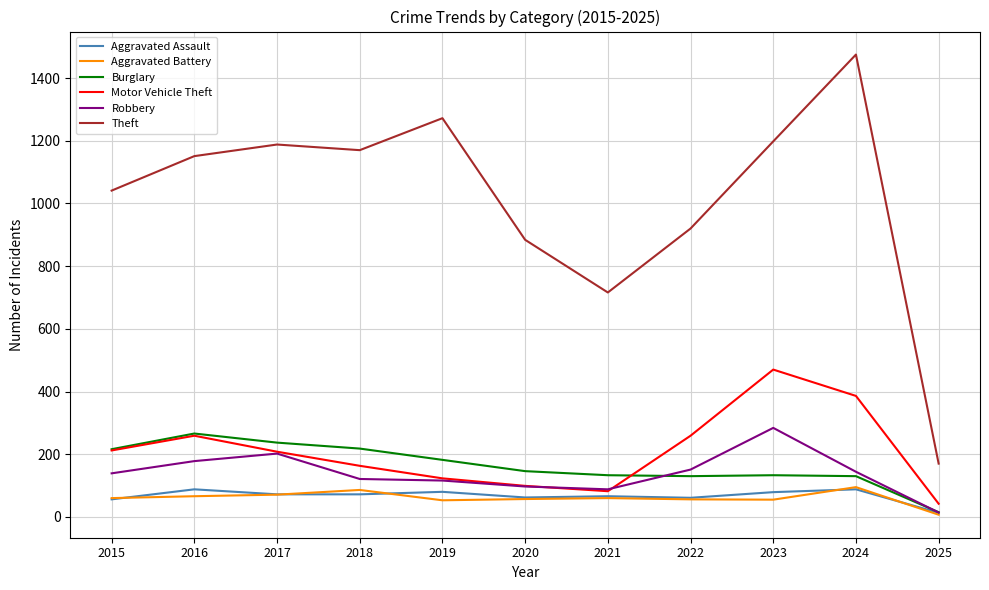

Between 2017 and 2025, which series saw the biggest shift?

Theft